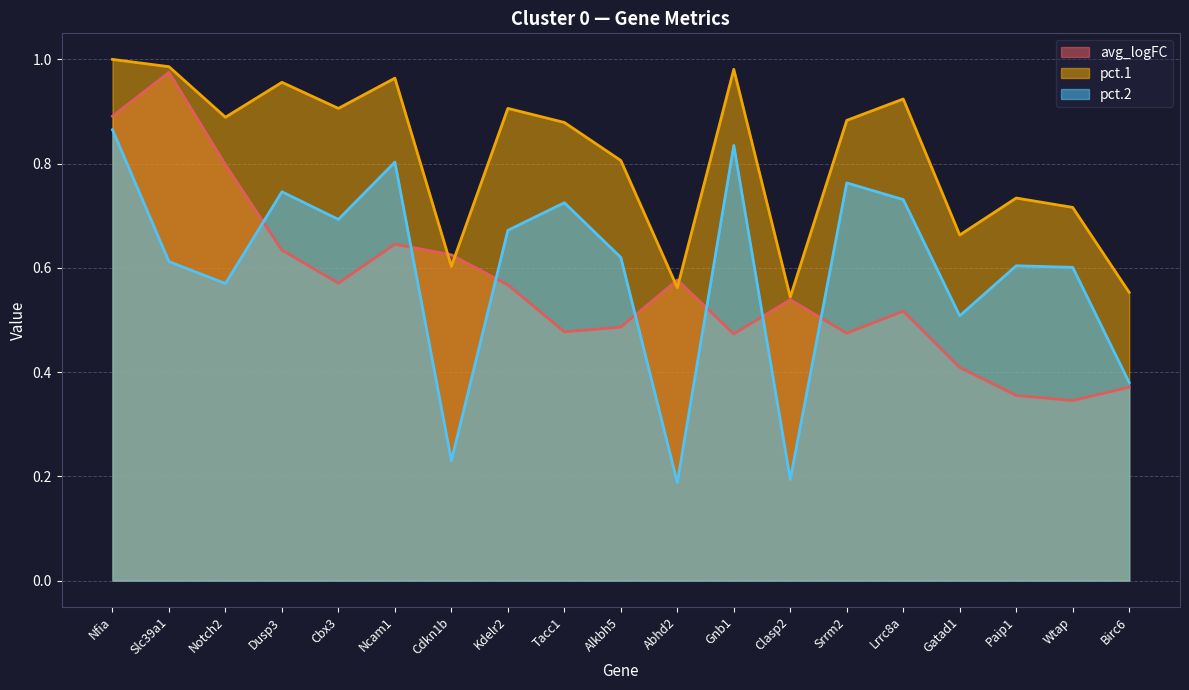

True or false: avg_logFC and pct.1 intersect in this chart.

True